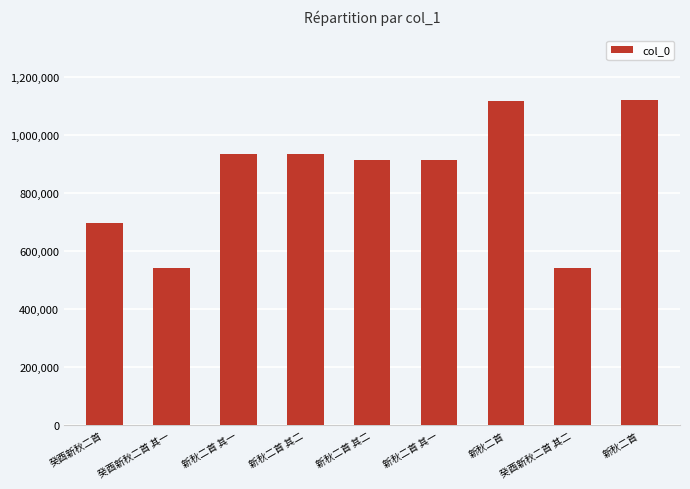

What is the label of the 8th bar from the right?

癸酉新秋二首 其一